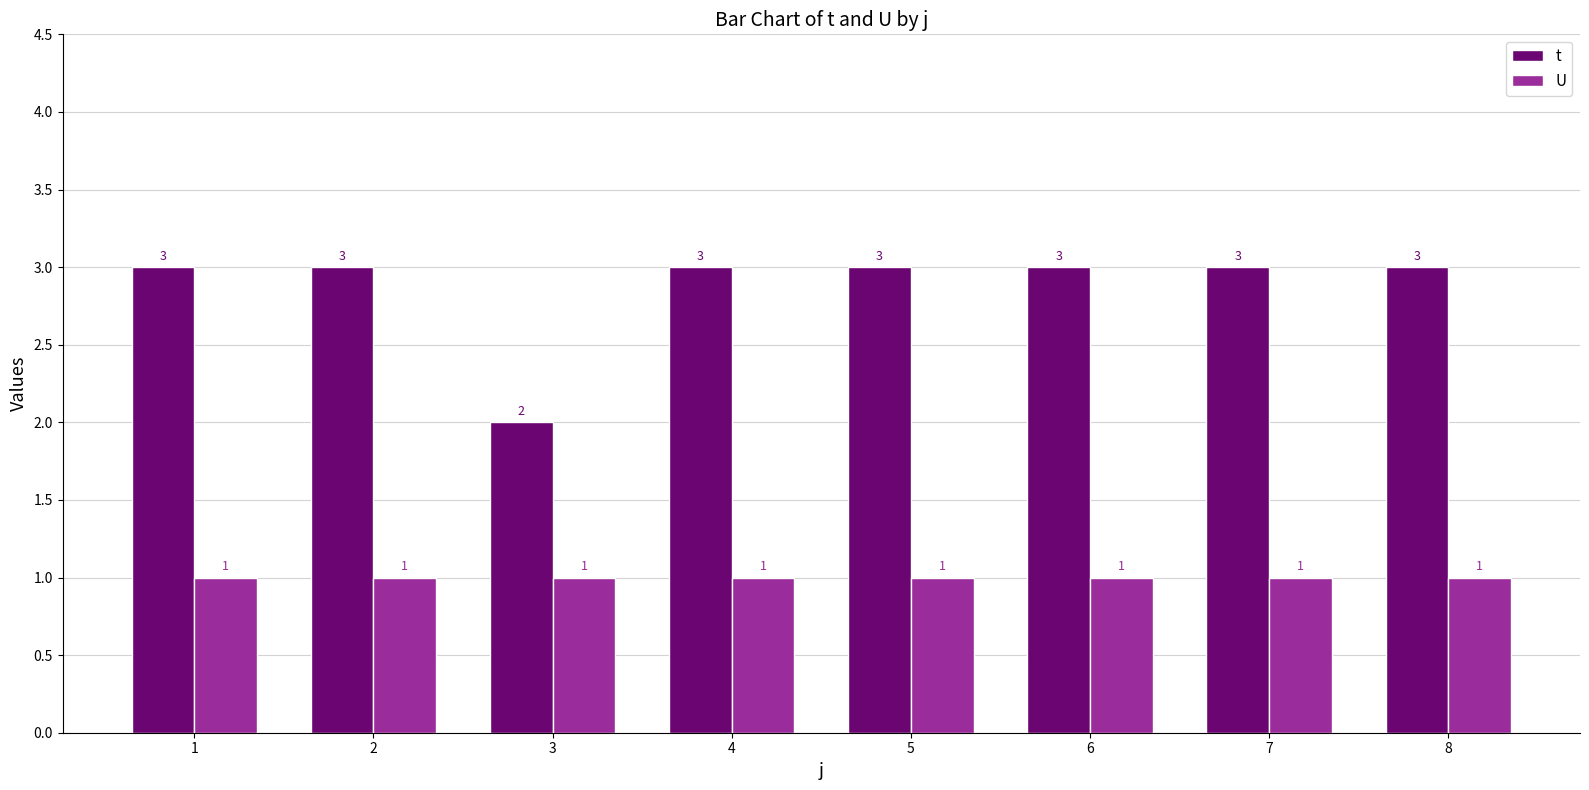

At how many categories does at least one series exceed 1?

8